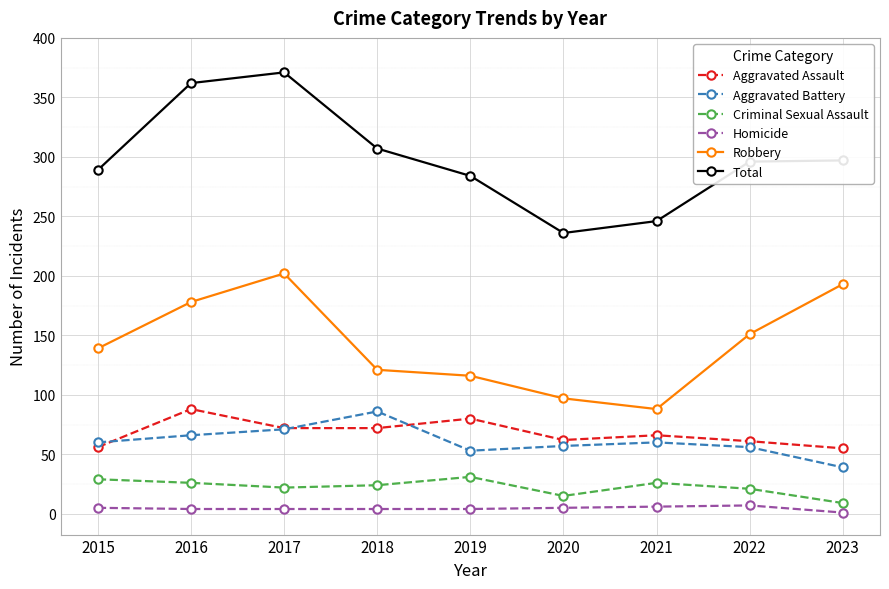

What is the total value across all series at 2017?

742